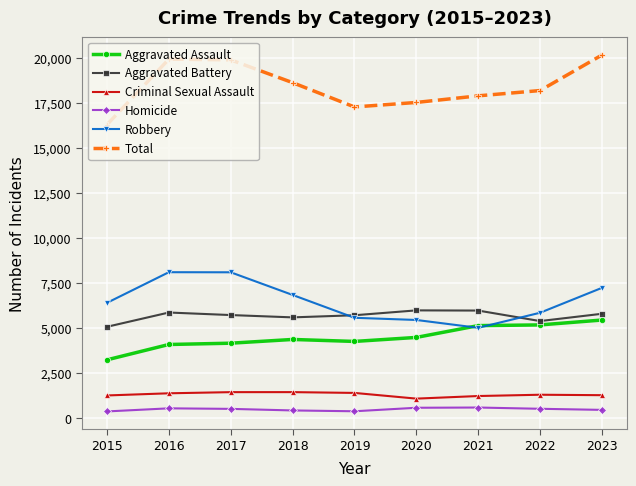

Which label corresponds to the largest value in the chart?

2023